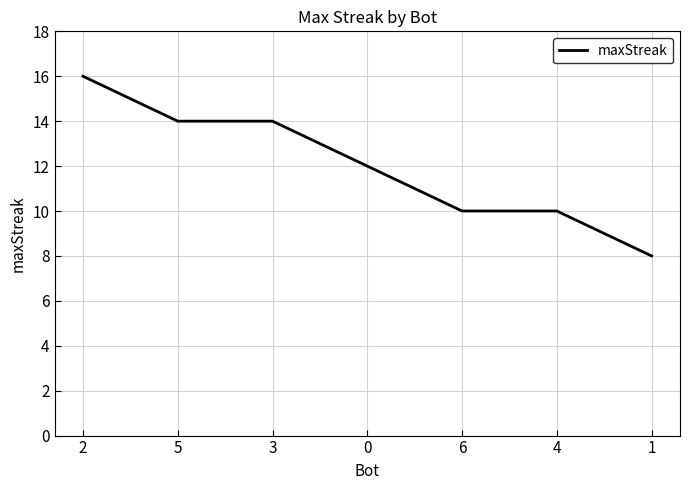

What is the difference between the values at 3 and 4?

4